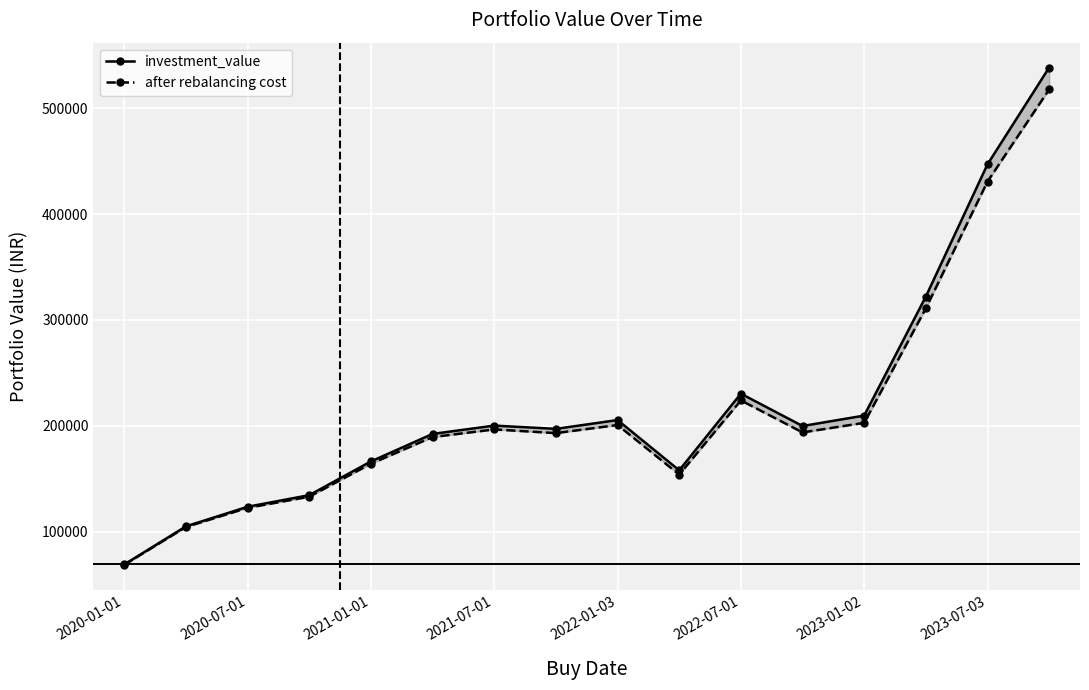

At which label is investment_value closest to 303716?

13